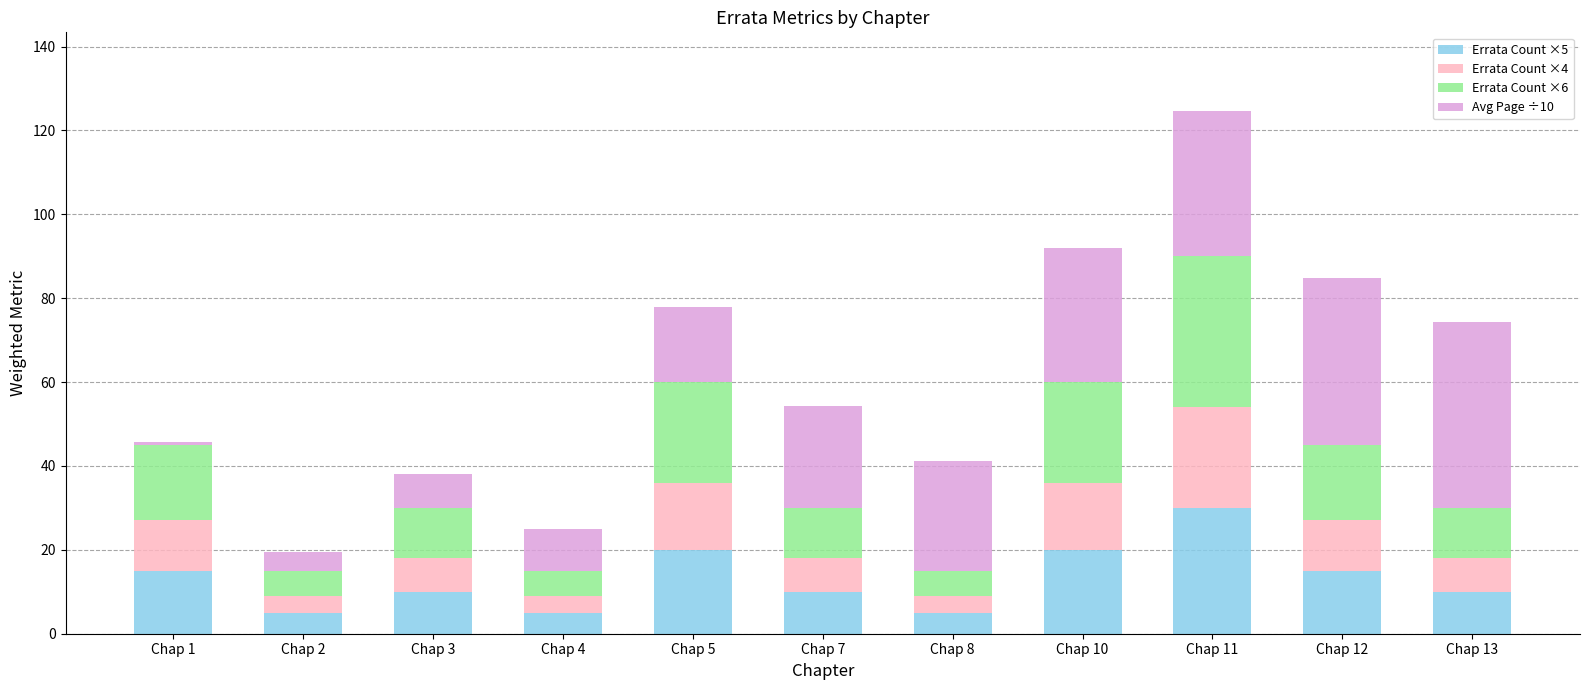

At which category is the sum across all series the highest?

Chap 11